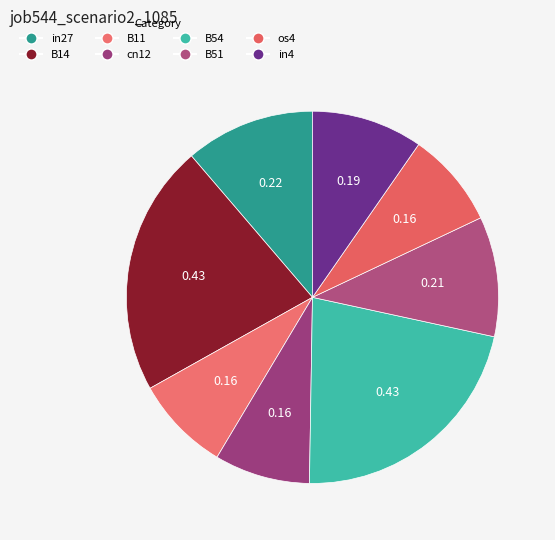

Rank the categories by value from highest to lowest.

B14, B54, in27, B51, in4, B11, cn12, os4